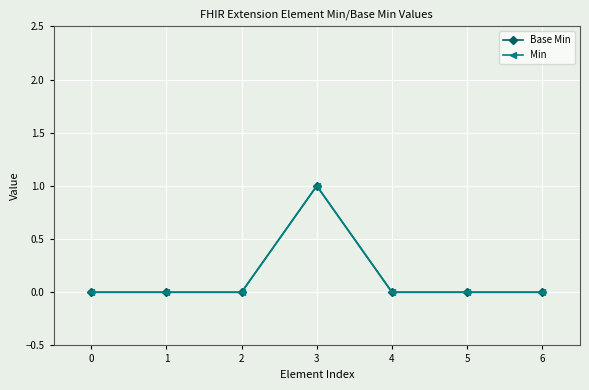

Is this an area chart (filled region under the line)?

No